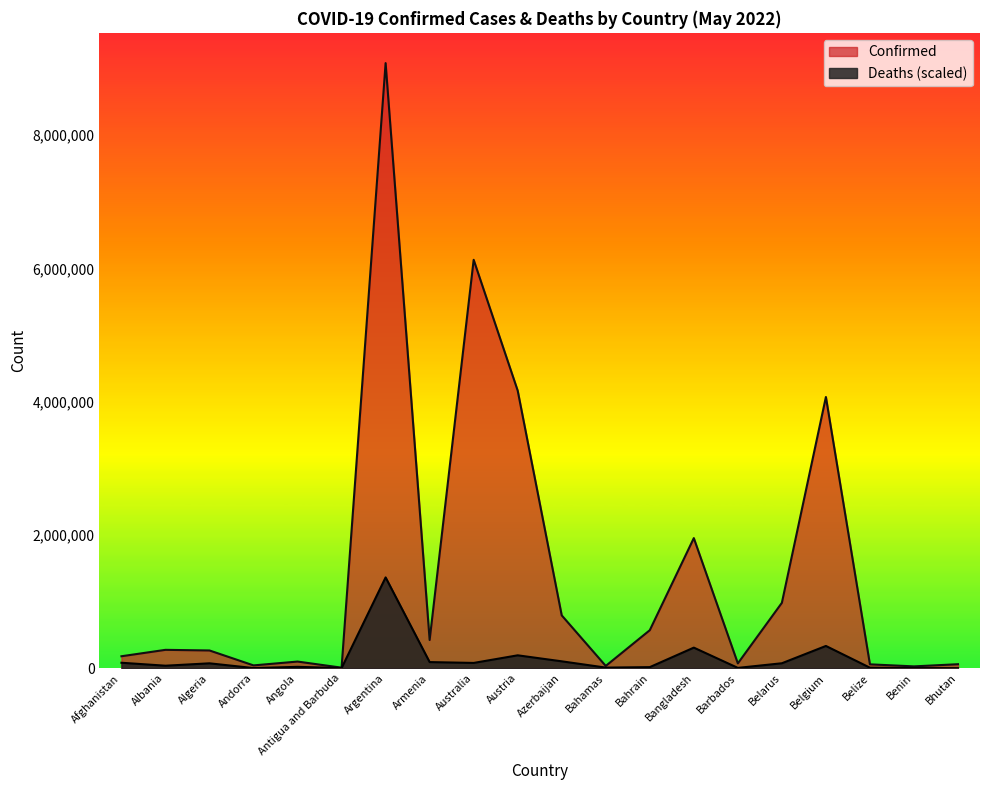

Reading left to right, extract all data points from this chart.

Confirmed: Afghanistan=178905.0	Albania=275211.0	Algeria=265782.0	Andorra=41717.0	Angola=99287.0	Antigua and Barbuda=7654.0	Argentina=9083673.0	Armenia=422877.0	Australia=6130748.0	Austria=4166759.0	Azerbaijan=792588.0	Bahamas=33626.0	Bahrain=570103.0	Bangladesh=1952747.0	Barbados=71748.0	Belarus=981070.0	Belgium=4071279.0	Belize=57561.0	Benin=26952.0	Bhutan=59422.0
Deaths: Afghanistan=81380.5	Albania=37025.8	Algeria=72812.4	Andorra=1620.4	Angola=20122.7	Antigua and Barbuda=1451.0	Argentina=1362550.9	Armenia=91314.7	Australia=78616.2	Austria=192987.4	Azerbaijan=102827.0	Bahamas=8451.5	Bahrain=15632.2	Bangladesh=308481.1	Barbados=4247.0	Belarus=73691.5	Belgium=333549.8	Belize=7159.4	Benin=1726.3	Bhutan=222.4